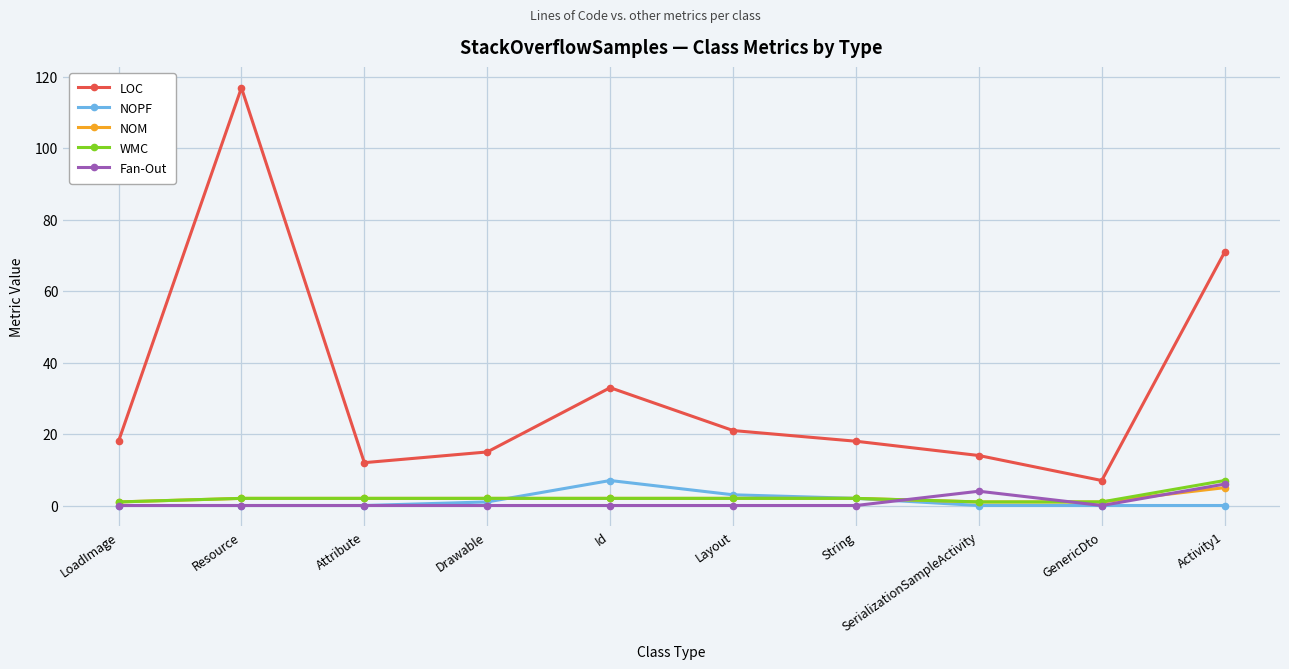

At how many categories does at least one series exceed 17?

6